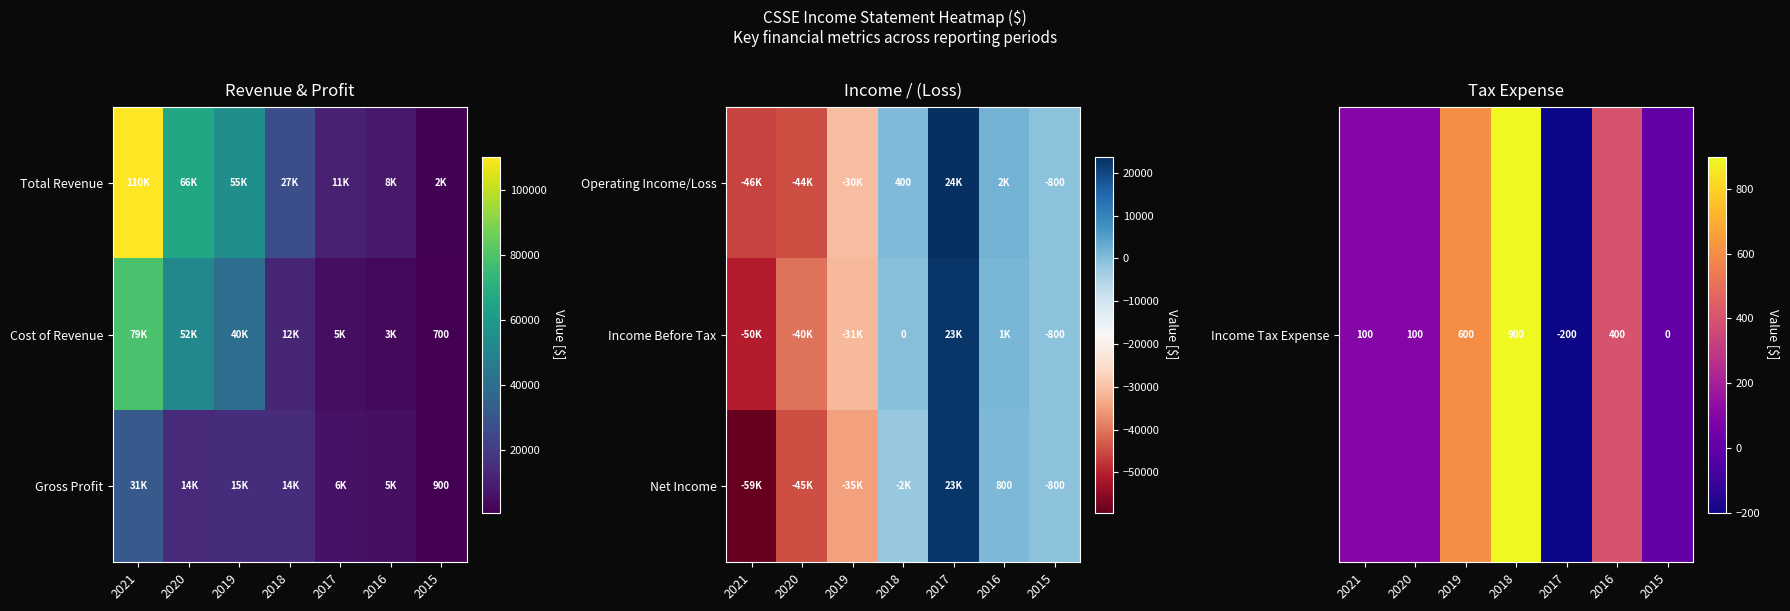

The Operating Income/Loss series shows -415 at 2015. True or false?

False